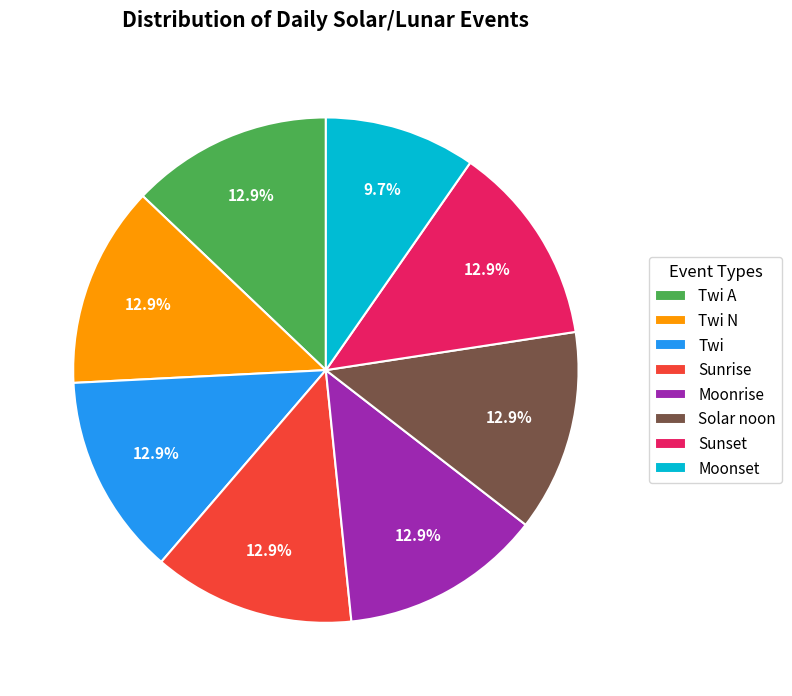

What is the ratio of the value at Sunrise to the value at Solar noon?

1.0